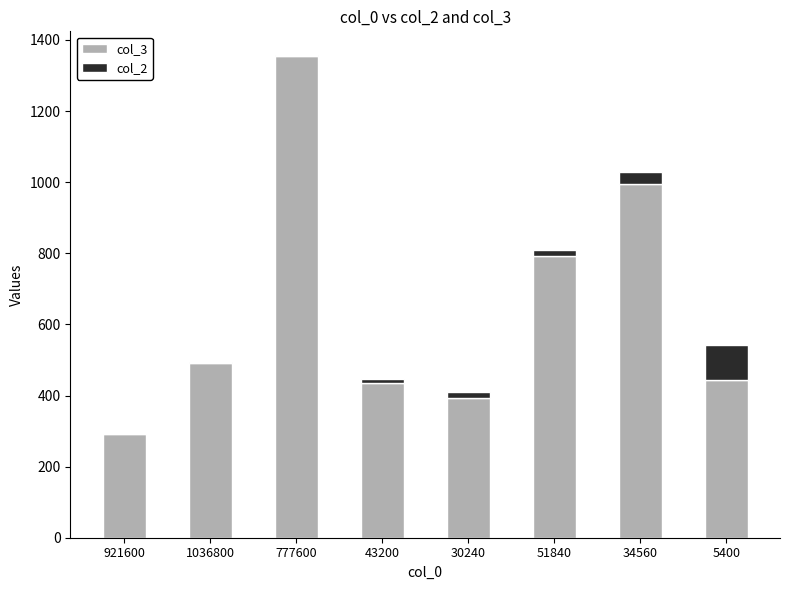

The col_3 series shows 484.1 at 921600. True or false?

False